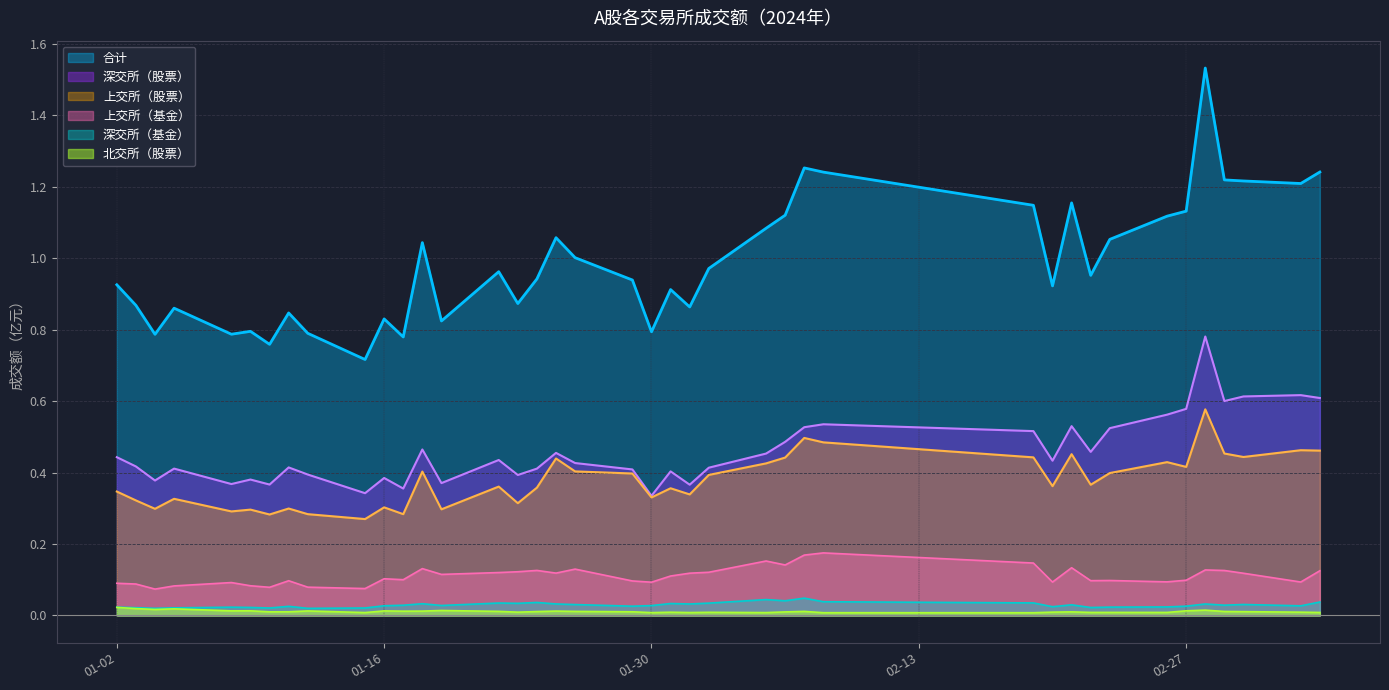

In 深交所（股票）, how many points are higher than both neighbors (excluding endpoints)?

12